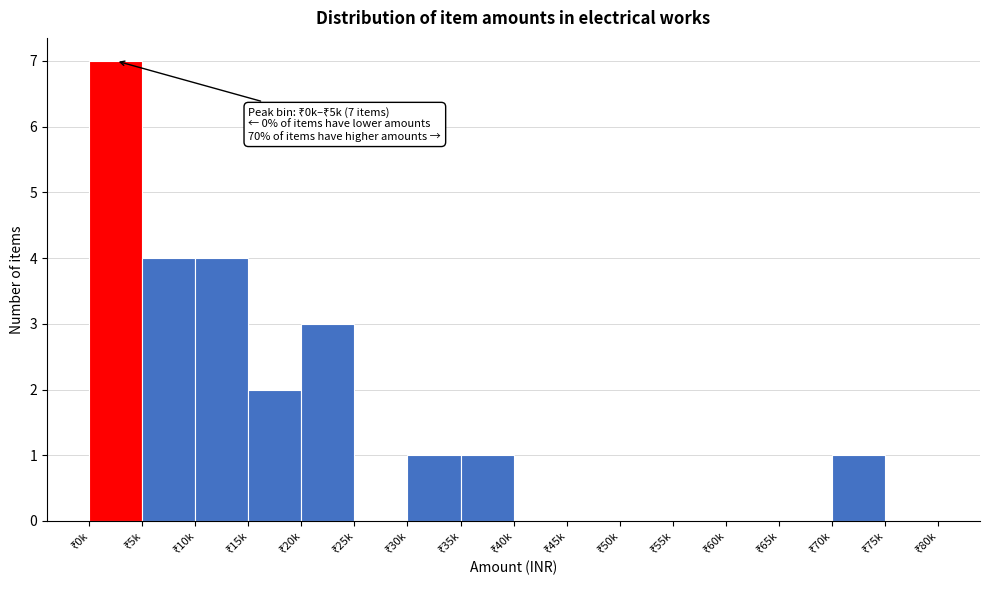

What is the maximum value shown in the chart?

7